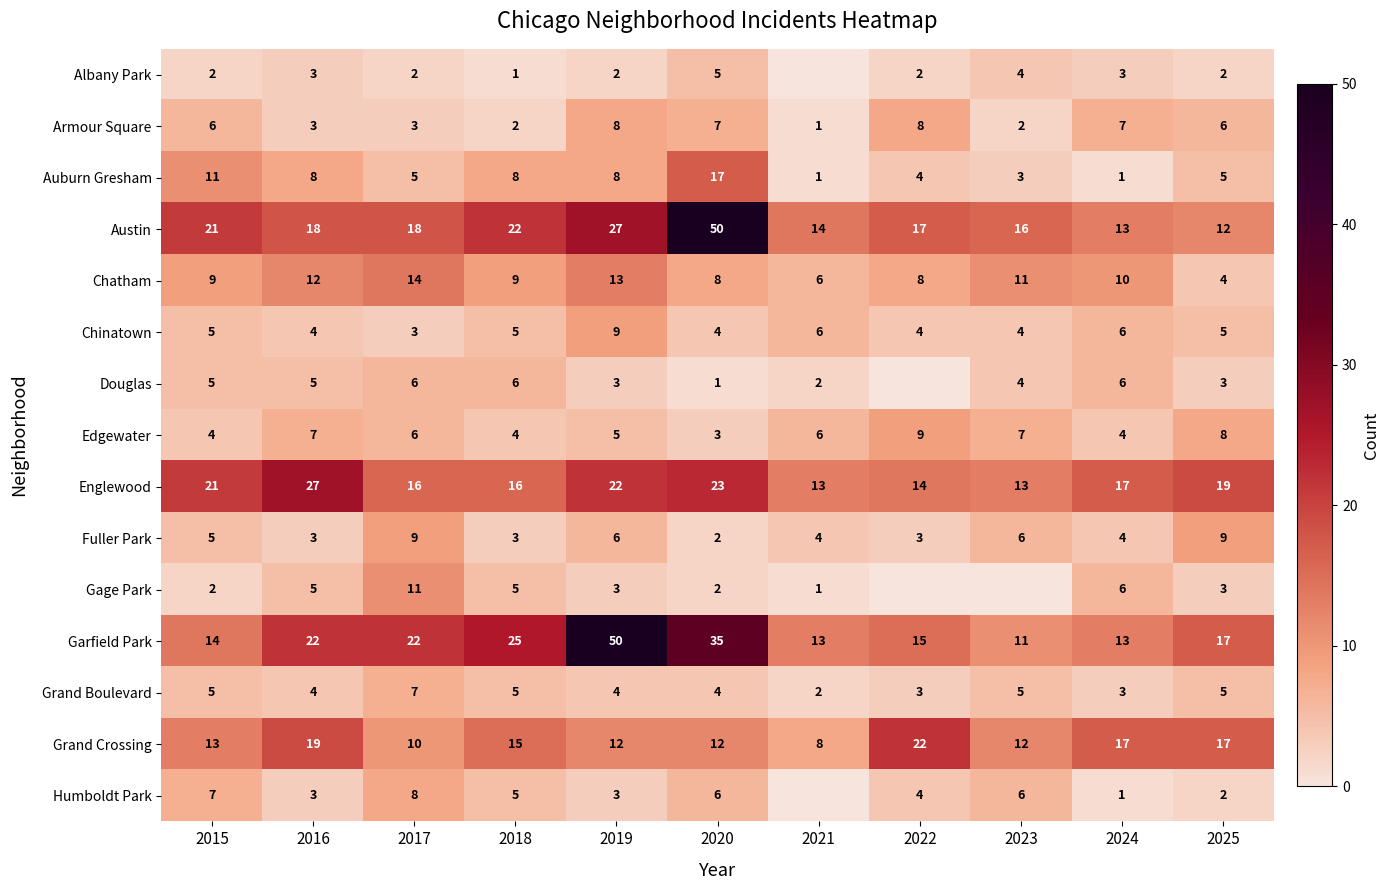

Between 2018 and 2019, which series saw the biggest shift?

Garfield Park